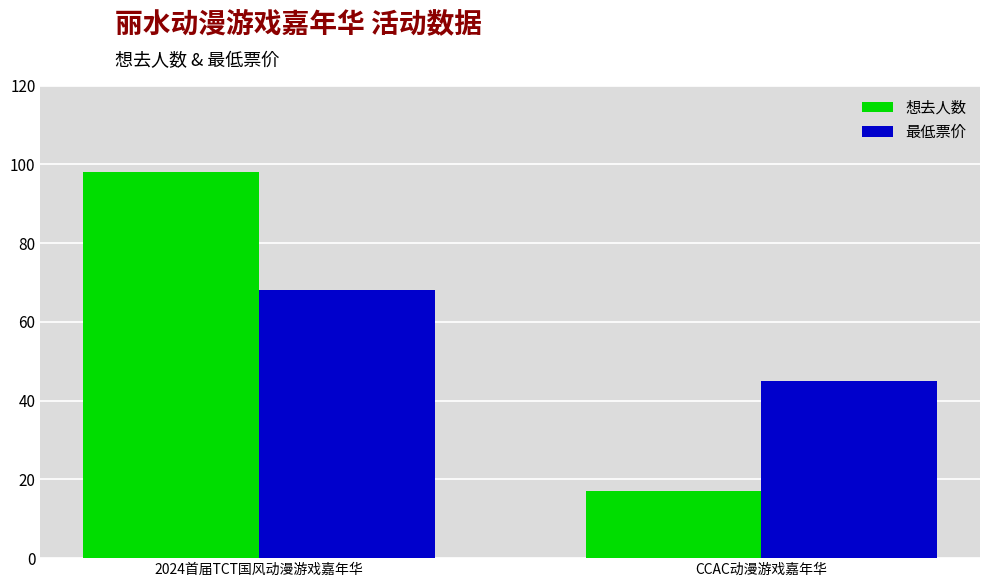

Rank the series by their average value, from highest to lowest.

想去人数, 最低票价